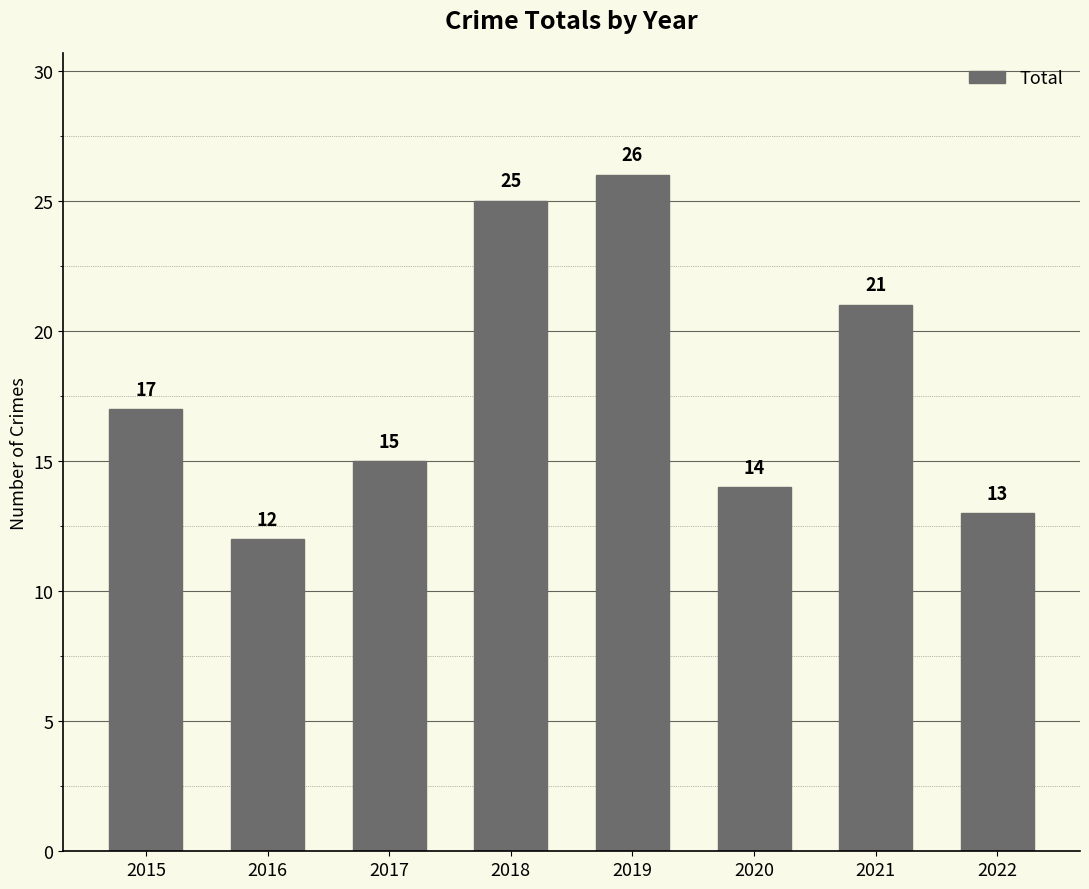

What is the difference between the maximum and minimum values?

14